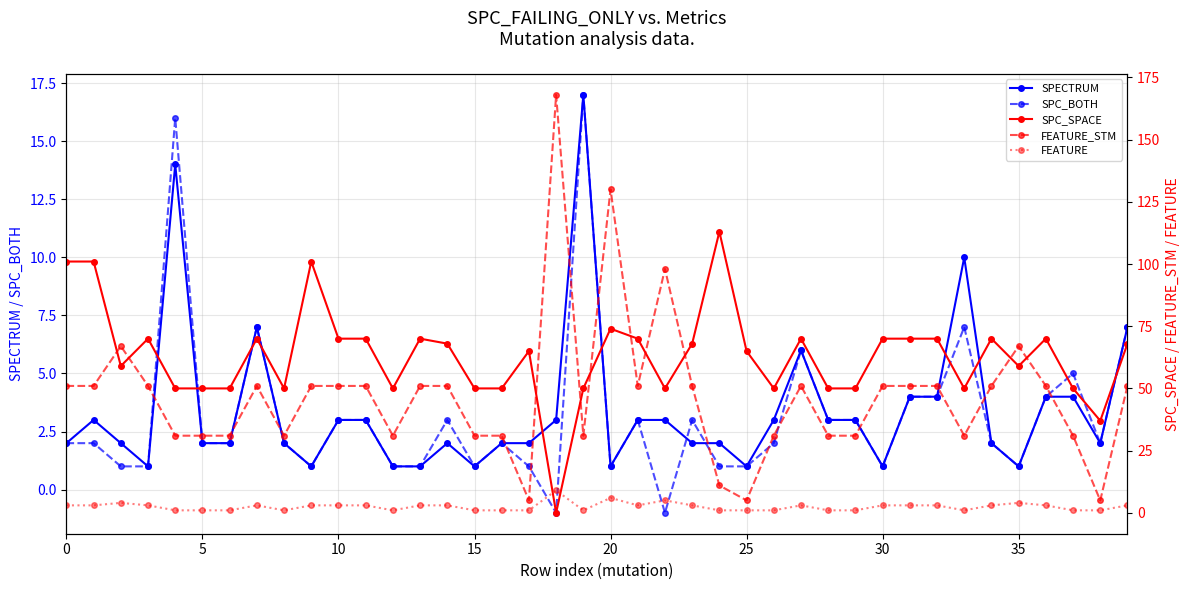

At which category is the sum across all series the highest?

20